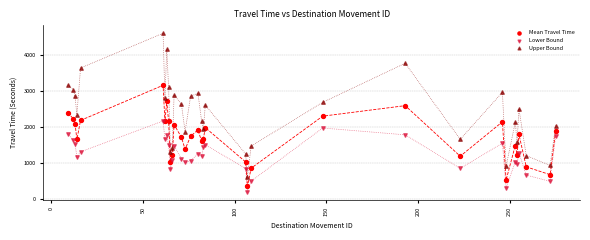

Which series contains the highest Y value?

Upper Bound